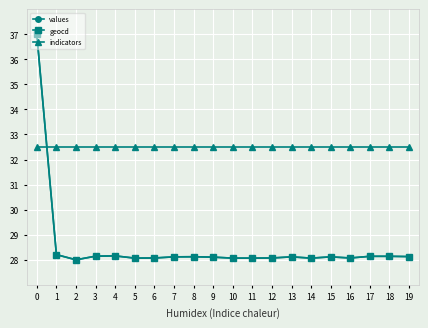

How many values in the values series exceed 28?

19